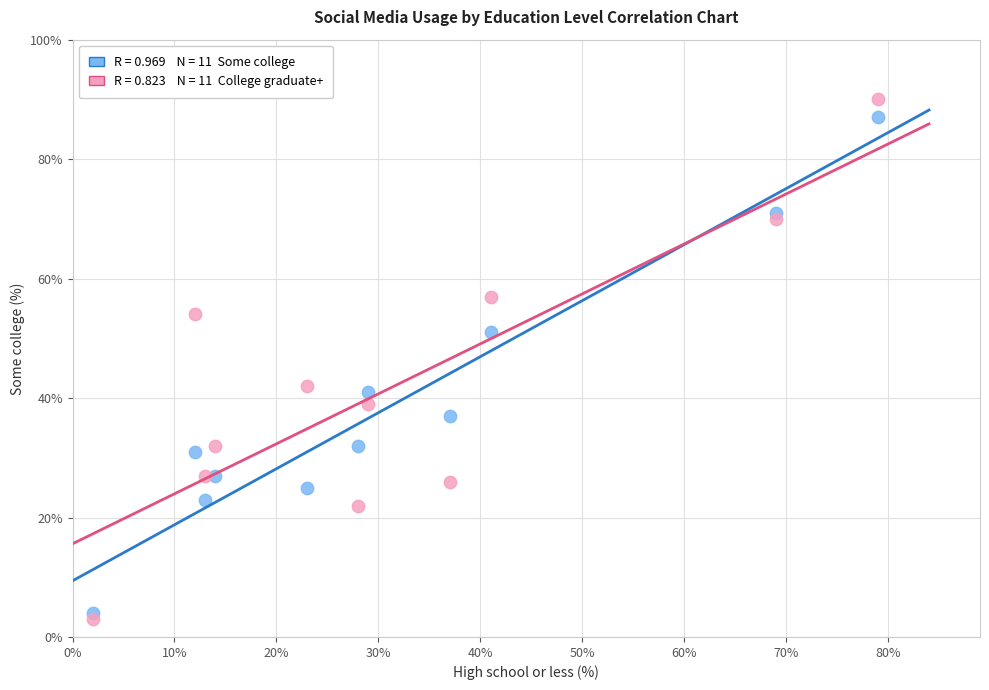

Across all data points, what is the range of X values (max minus min)?

77